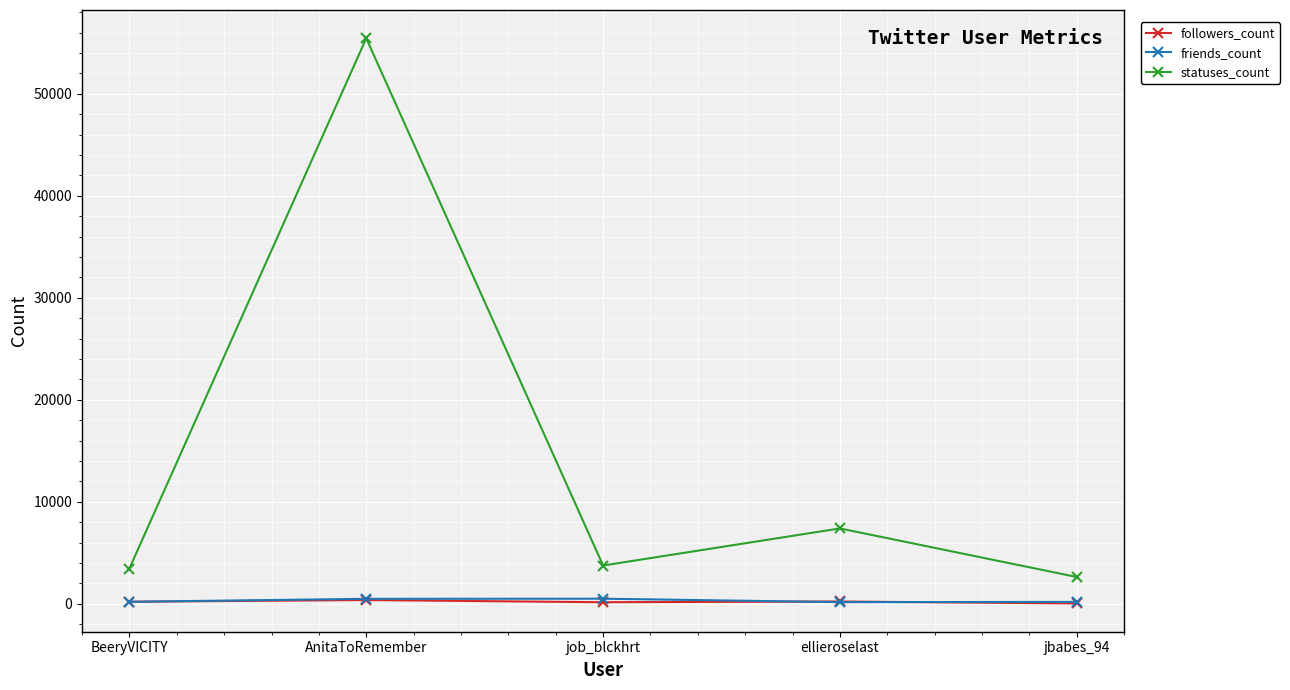

Which series has the largest total across all categories?

statuses_count